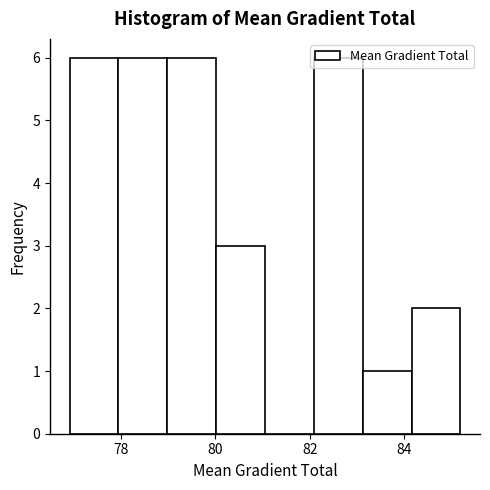

Reading left to right, list every bar in this chart as the range it spans on the x-axis followed by its height. Neither the bar edges nor the heights are printed on the chart, so give them approximately, as read against the axes.

77.0 to 78.0: 6
78.0 to 79.0: 6
79.0 to 80.0: 6
80.0 to 81.0: 3
81.0 to 82.0: 0
82.0 to 83.2: 6
83.2 to 84.2: 1
84.2 to 85.2: 2